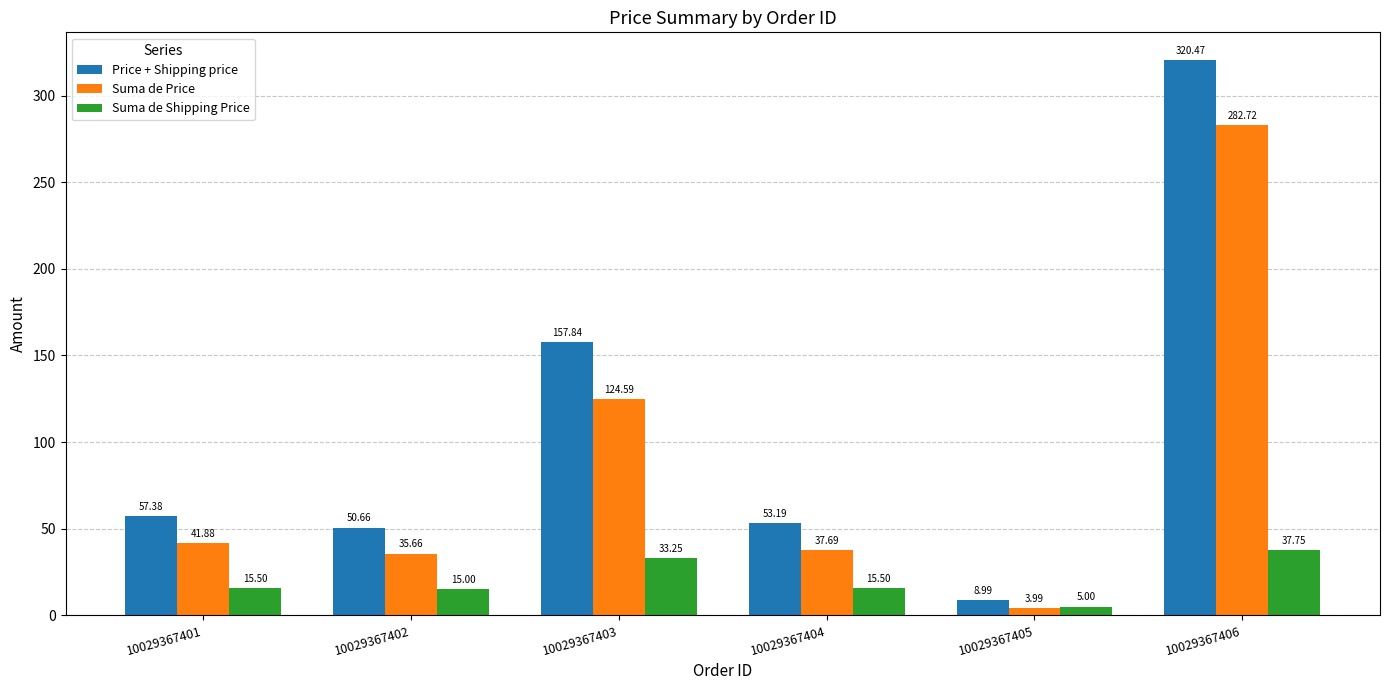

Rank the series by their maximum value, from highest to lowest.

Price + Shipping price, Suma de Price, Suma de Shipping Price